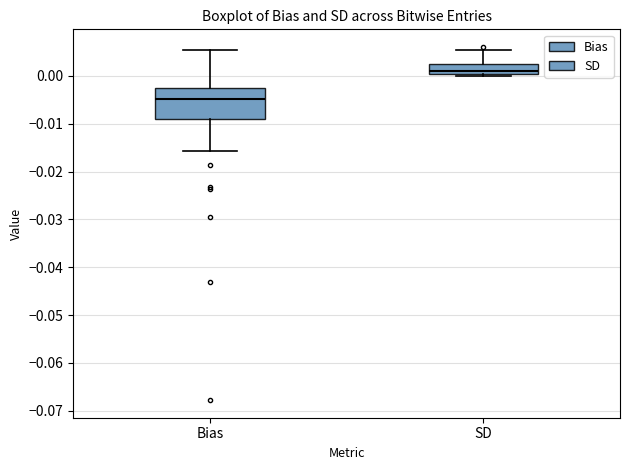

Which box is the tallest, from its lower edge to its upper edge?

Bias